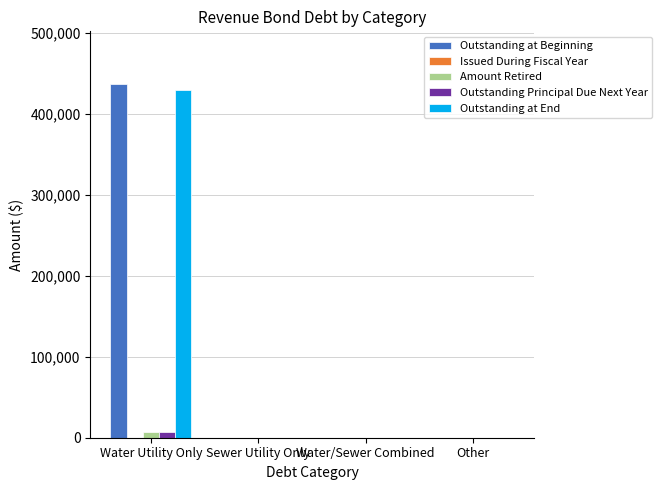

What is the sum of all Outstanding Principal Due Next Year values?

7641